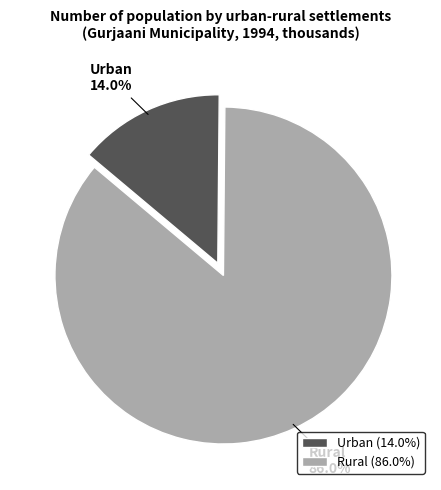

To the nearest percent, what is the average slice percentage?

50%